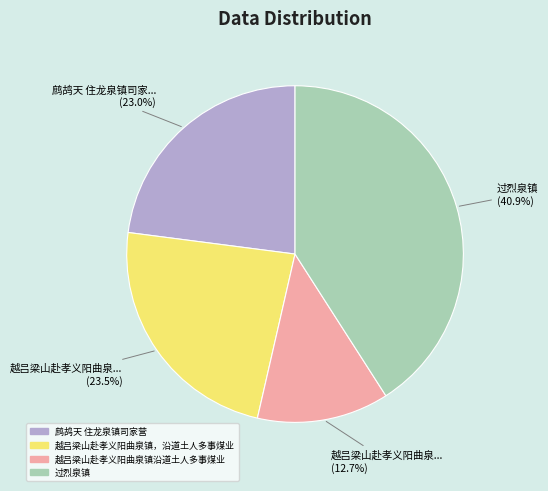

What is the smallest slice in the pie chart?

越吕梁山赴孝义阳曲泉镇沿道土人多事煤业